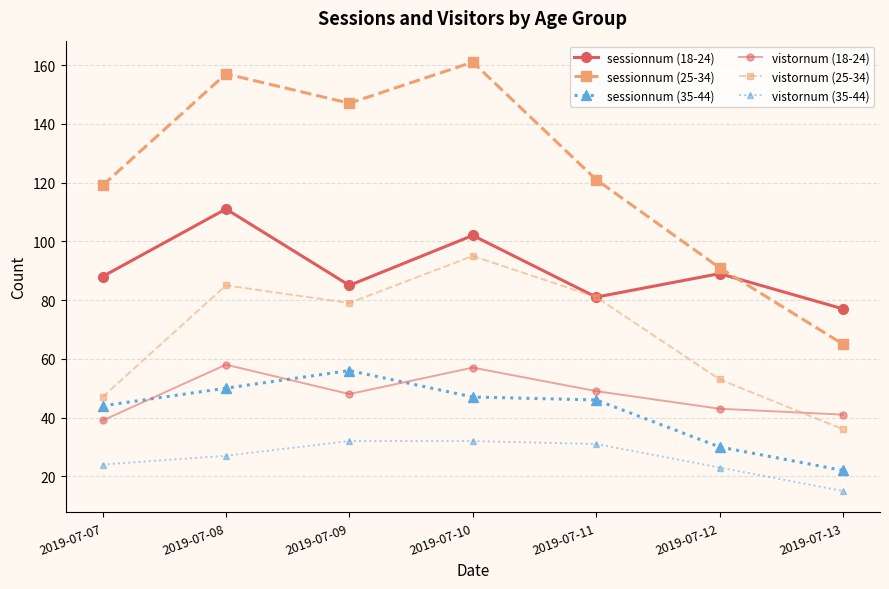

True or false: vistornum (25-34) and sessionnum (18-24) intersect in this chart.

False